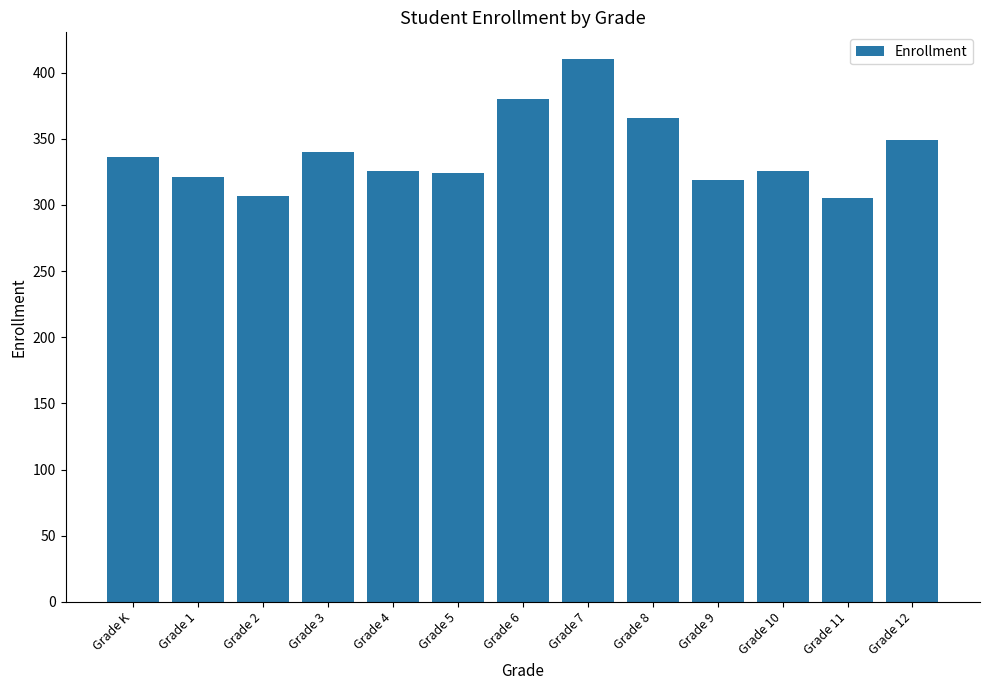

The chart shows a value of 326 at Grade 10. True or false?

True